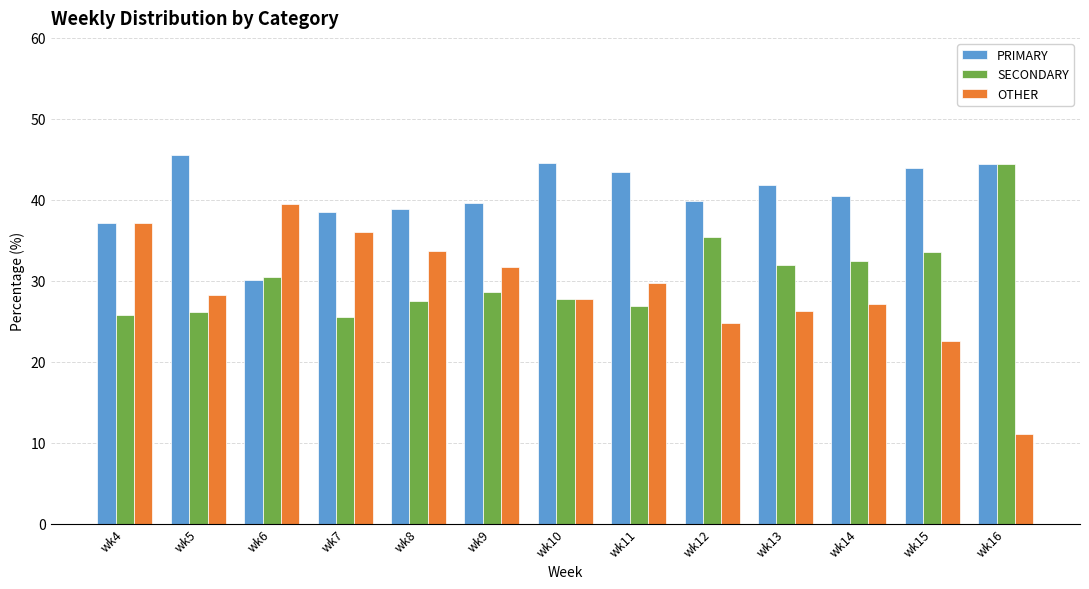

What is the value of the PRIMARY bar at the 4th from the left?

38.5